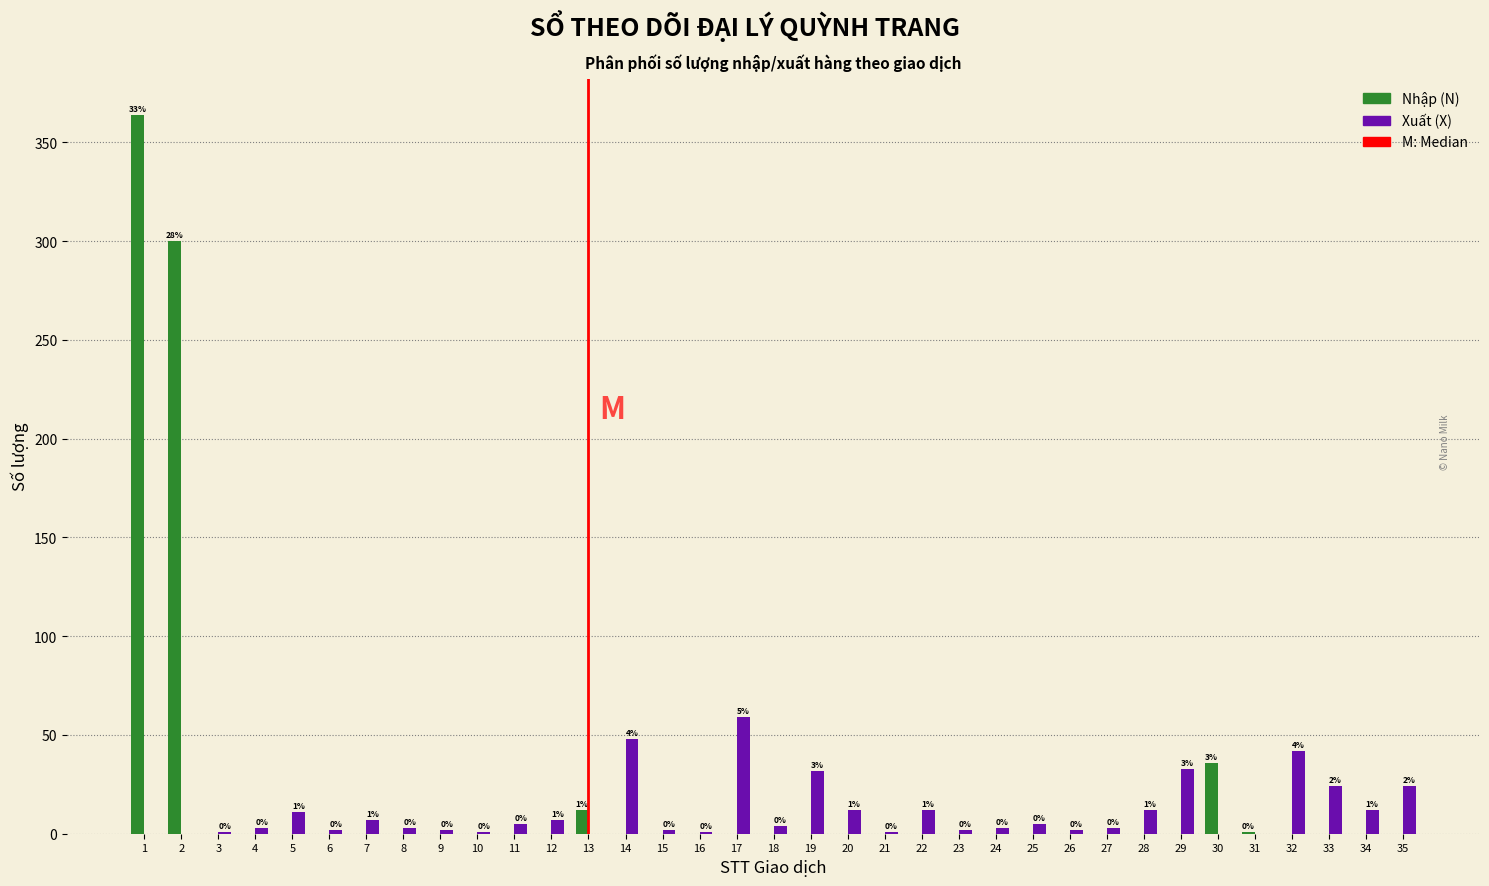

Reading left to right, extract all data points from this chart.

Nhập (N): 1=364	2=300	3=0	4=0	5=0	6=0	7=0	8=0	9=0	10=0	11=0	12=0	13=12	14=0	15=0	16=0	17=0	18=0	19=0	20=0	21=0	22=0	23=0	24=0	25=0	26=0	27=0	28=0	29=0	30=36	31=1	32=0	33=0	34=0	35=0
Xuất (X): 1=0	2=0	3=1	4=3	5=11	6=2	7=7	8=3	9=2	10=1	11=5	12=7	13=0	14=48	15=2	16=1	17=59	18=4	19=32	20=12	21=1	22=12	23=2	24=3	25=5	26=2	27=3	28=12	29=33	30=0	31=0	32=42	33=24	34=12	35=24